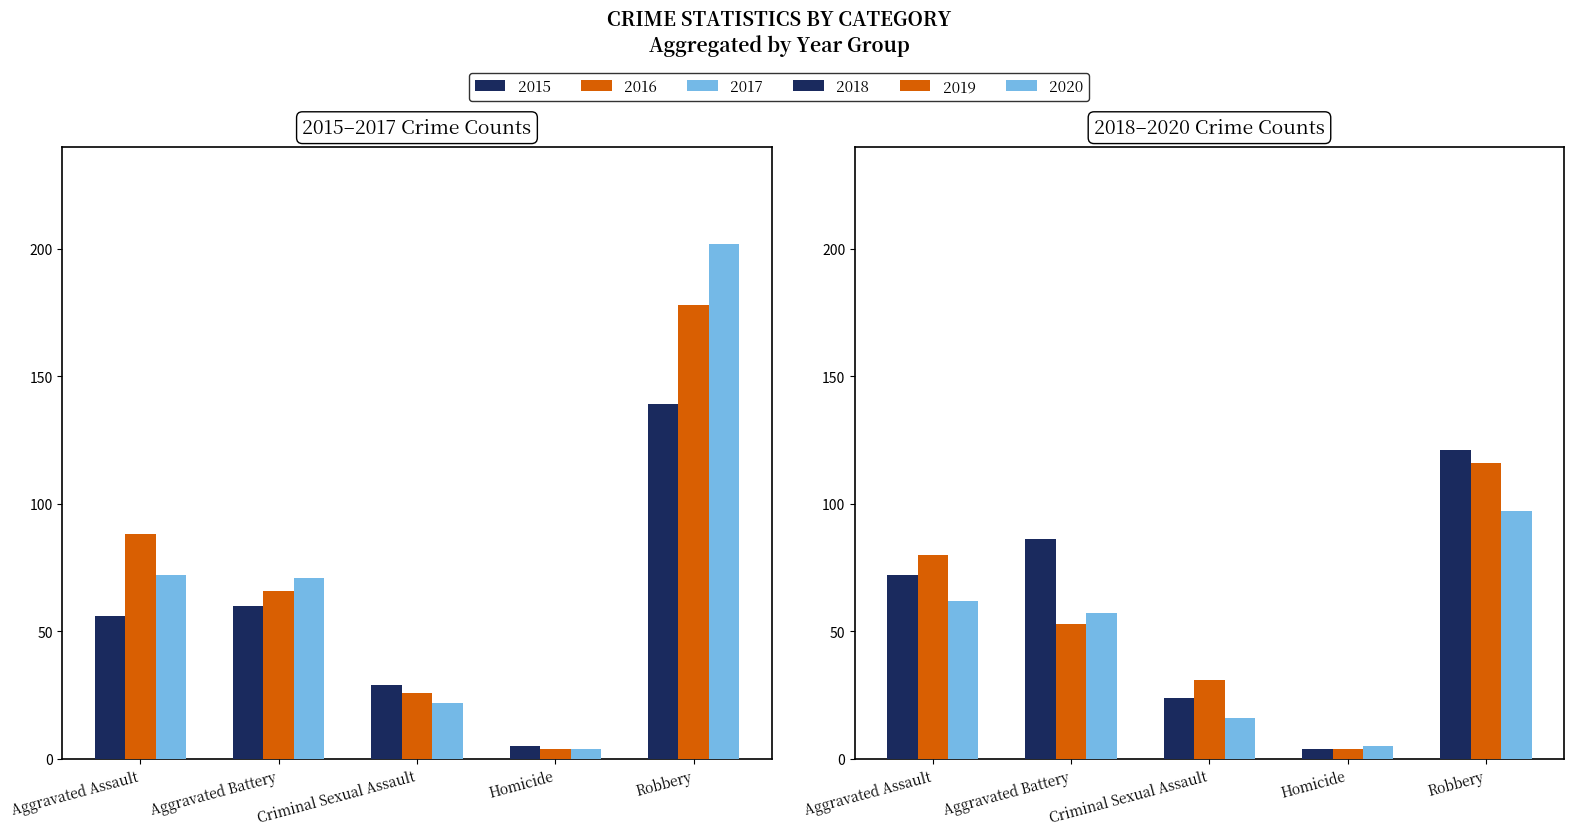

Where is 2020 nearest to the value 51?

Aggravated Battery